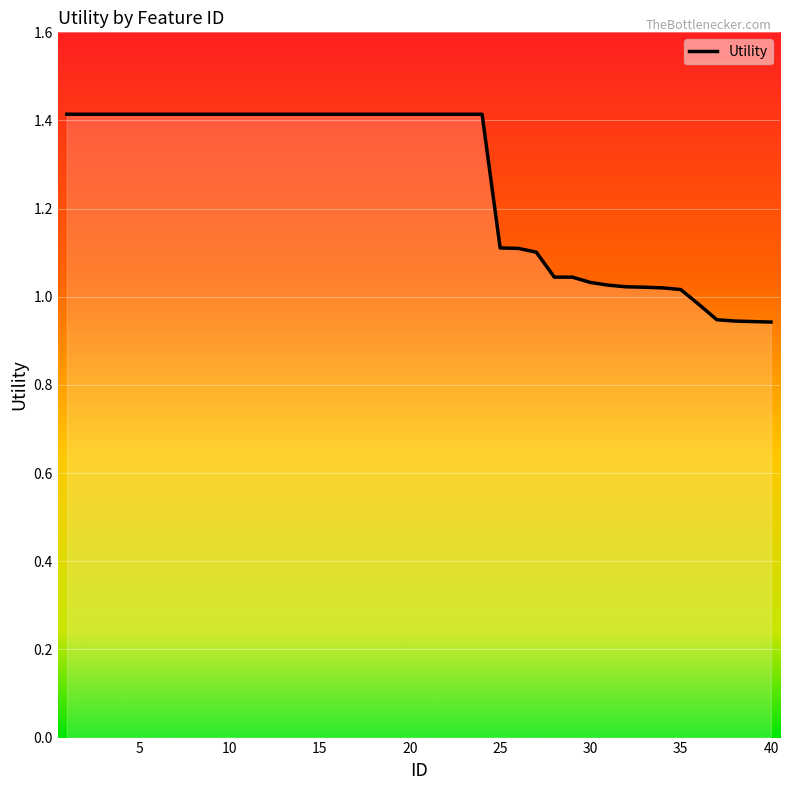

What is the maximum value shown in the chart?

1.4